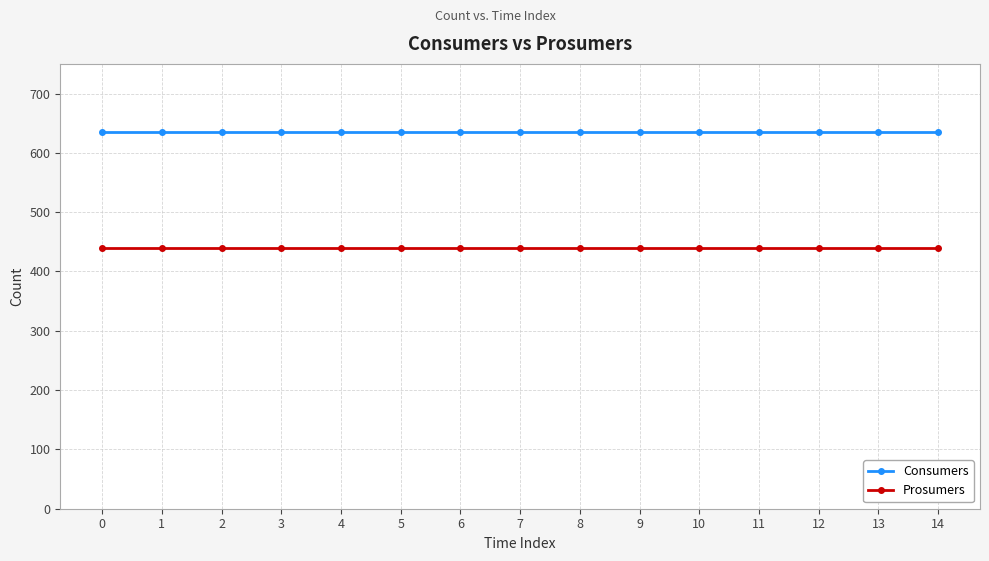

What is the average value of the Consumers series?

635